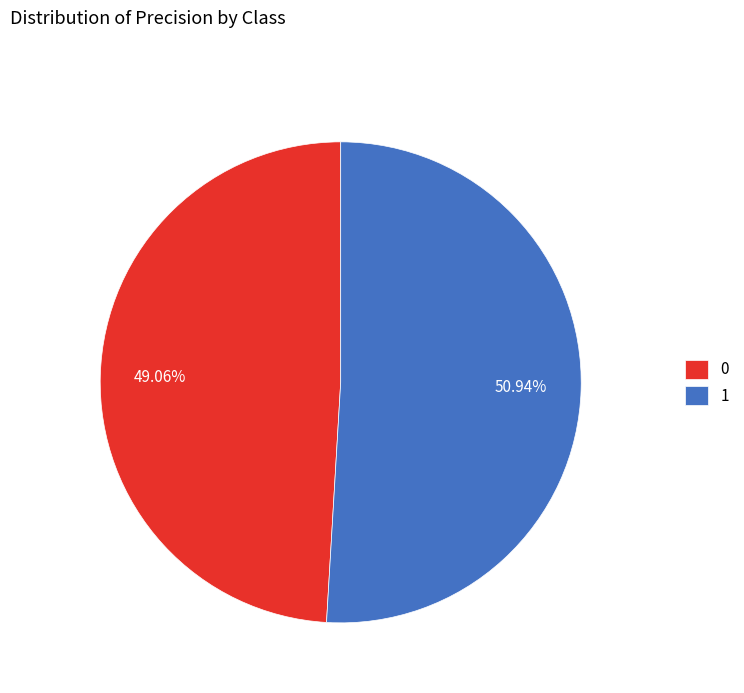

True or false: 0 accounts for 49% of the total.

True